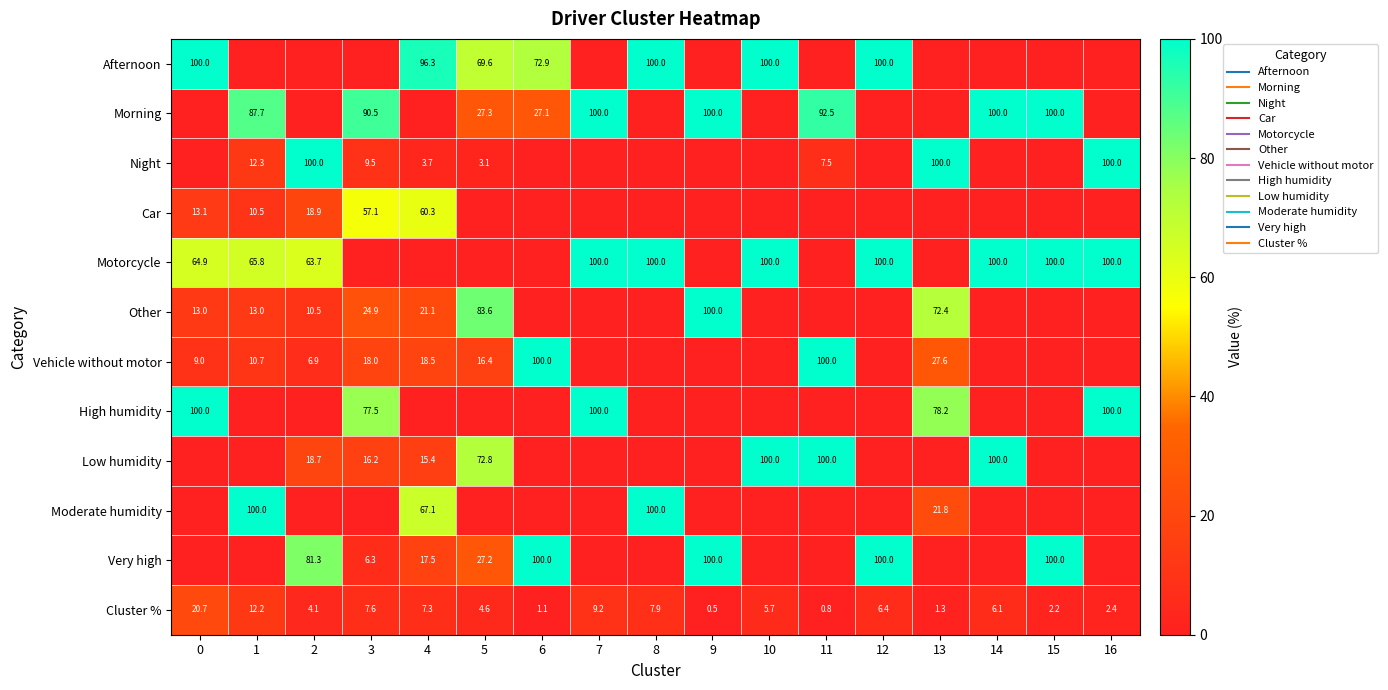

The value of Moderate humidity at 6 is -65.5. True or false?

False